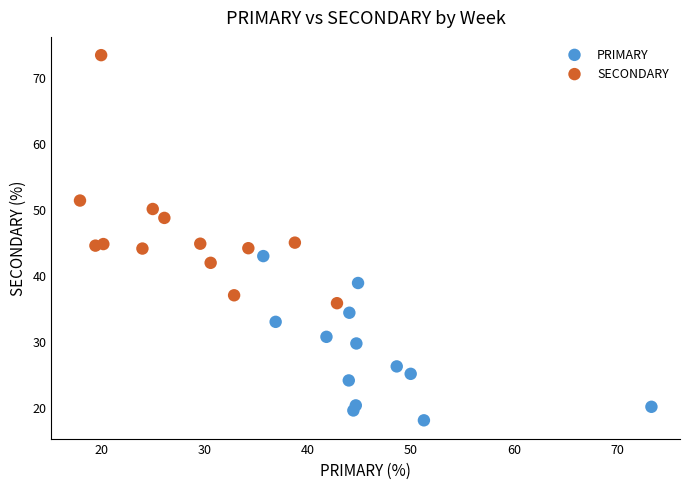

What are all the series names shown in the legend?

PRIMARY, SECONDARY